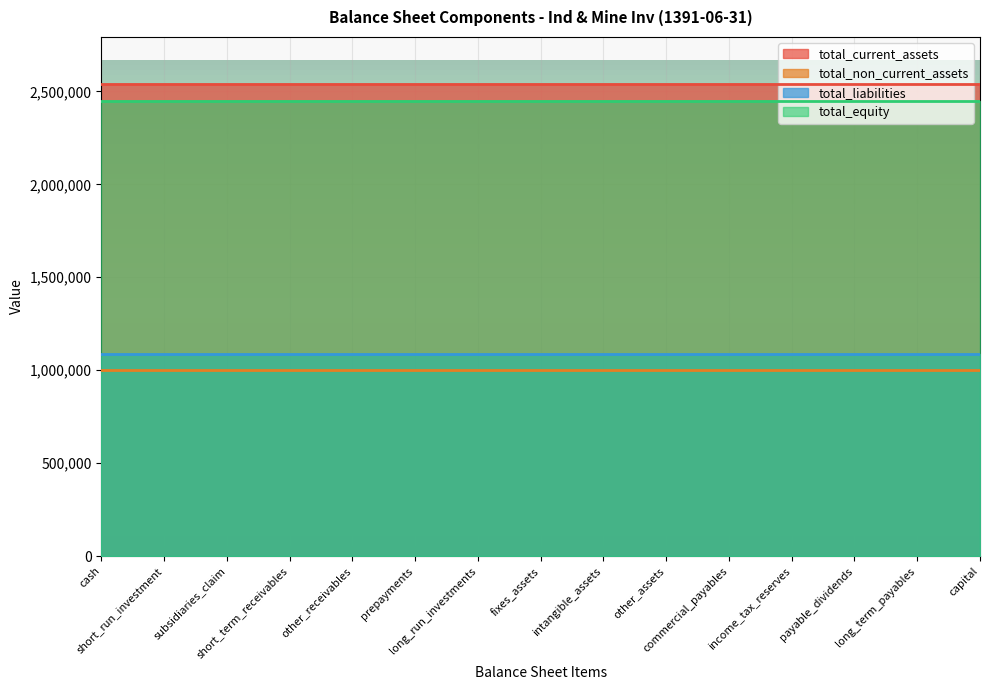

True or false: total_equity has a value of 1386444 at capital.

False